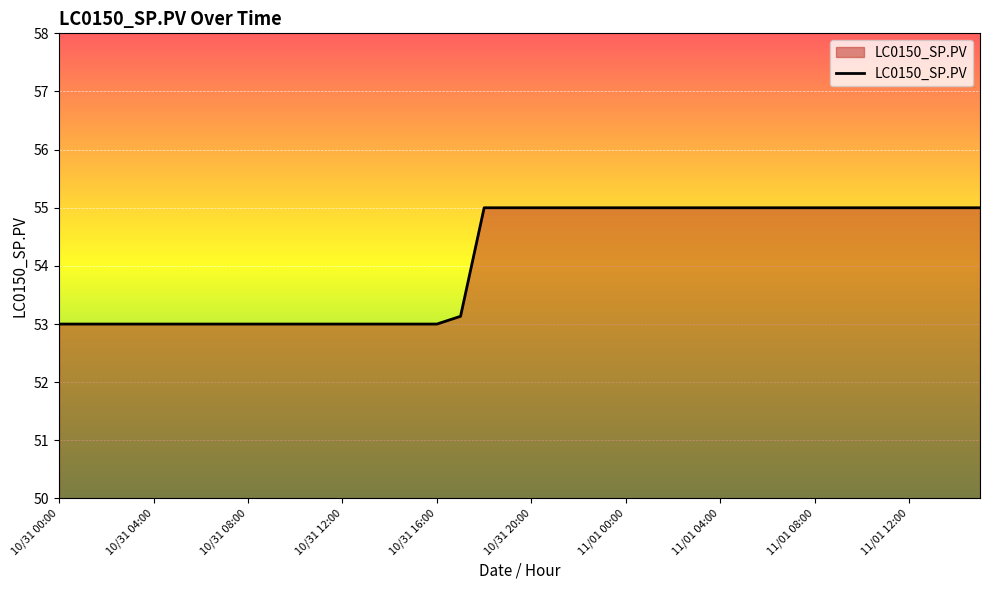

What is the smallest value displayed?

53.0